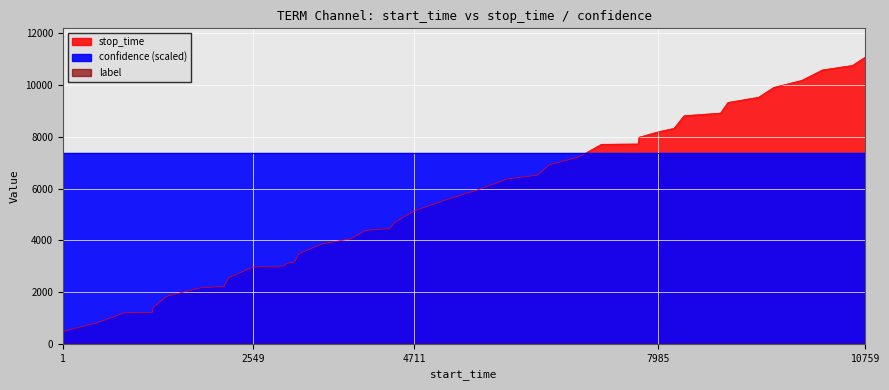

Which series has the largest range (max minus min)?

stop_time